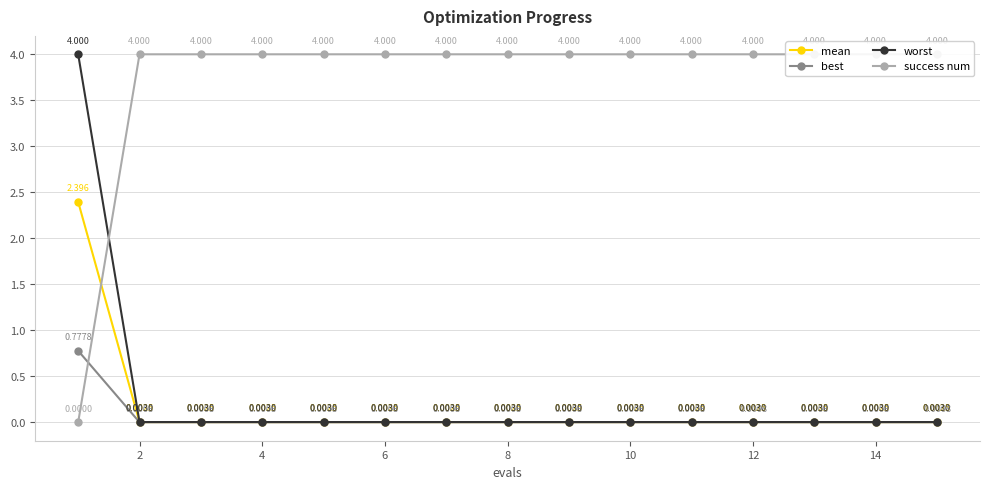

At which category does the chart reach its peak across all series?

2